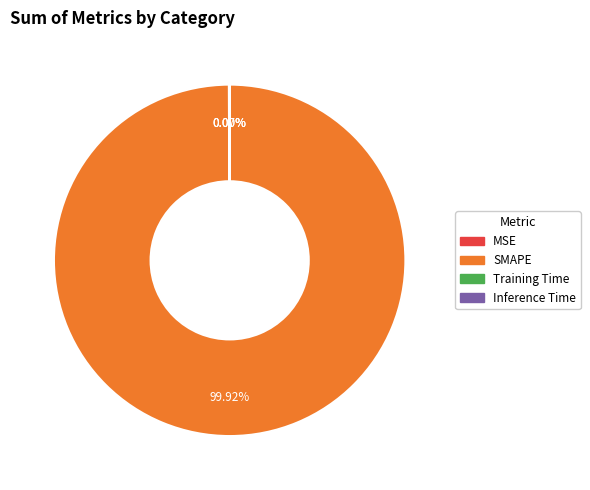

Which category has the biggest portion of the pie?

SMAPE